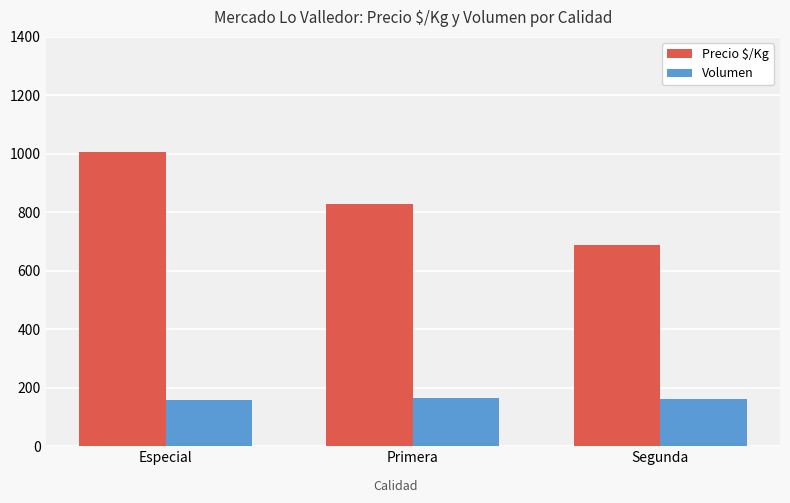

What is the sum of the Volumen values at Primera and Especial?

320